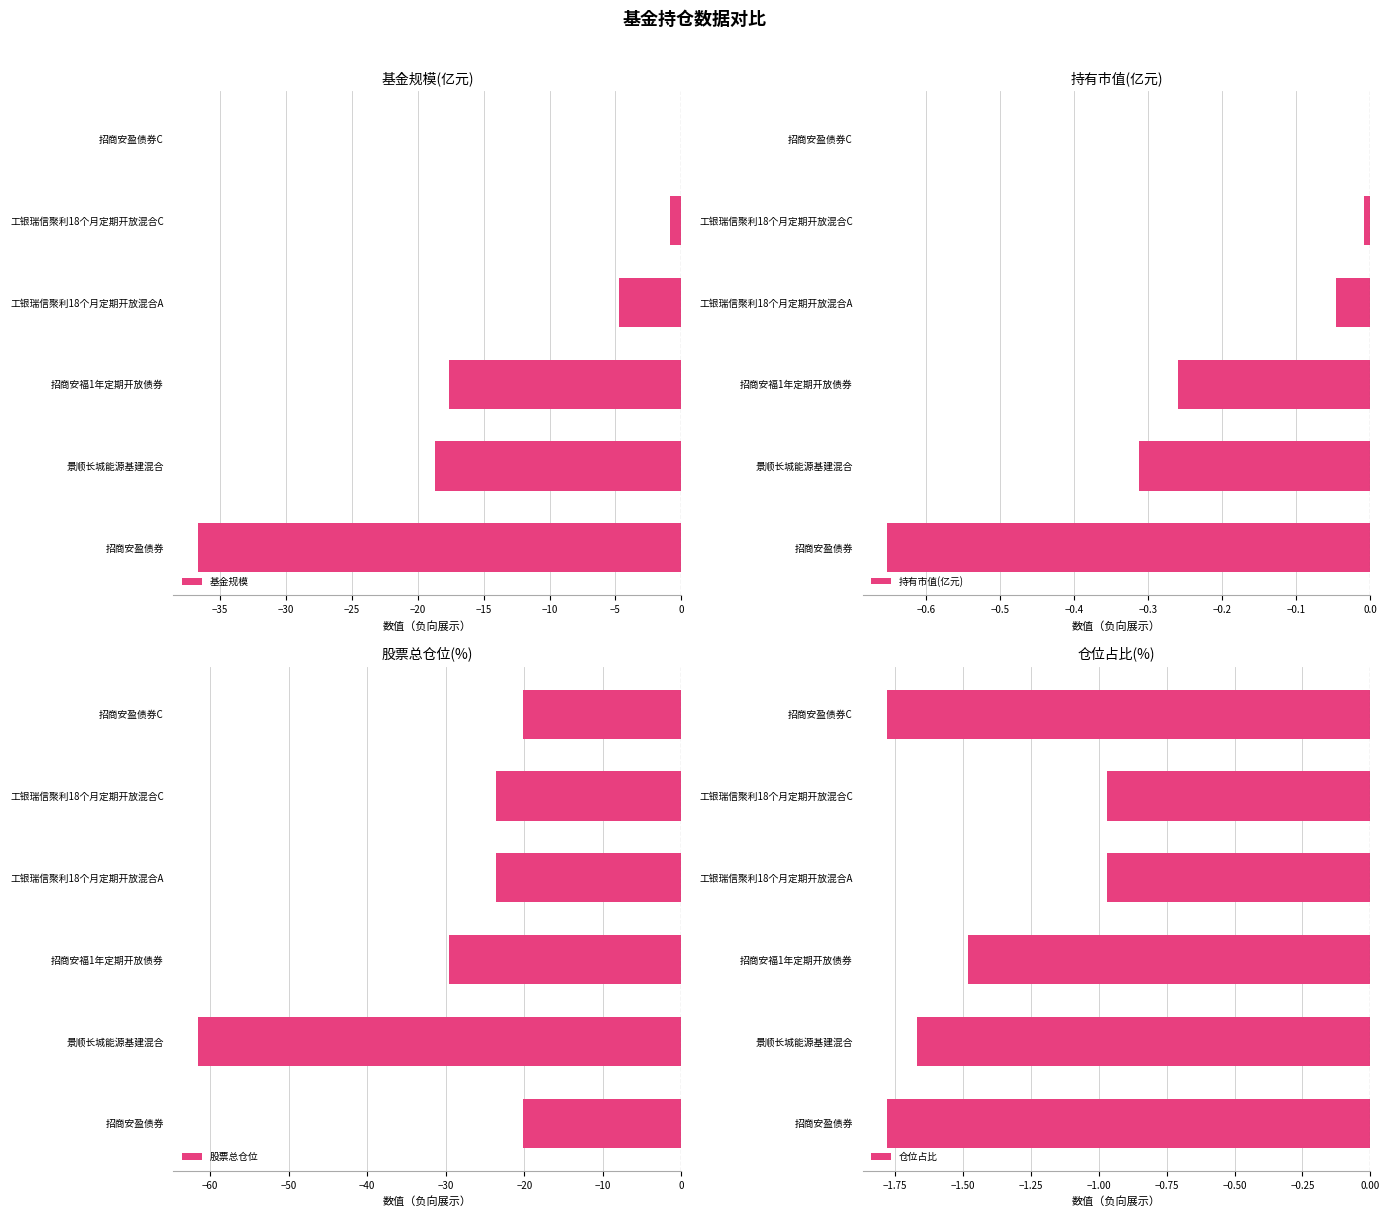

What are all the series names shown in the legend?

基金规模, 持有市值(亿元), 股票总仓位, 仓位占比